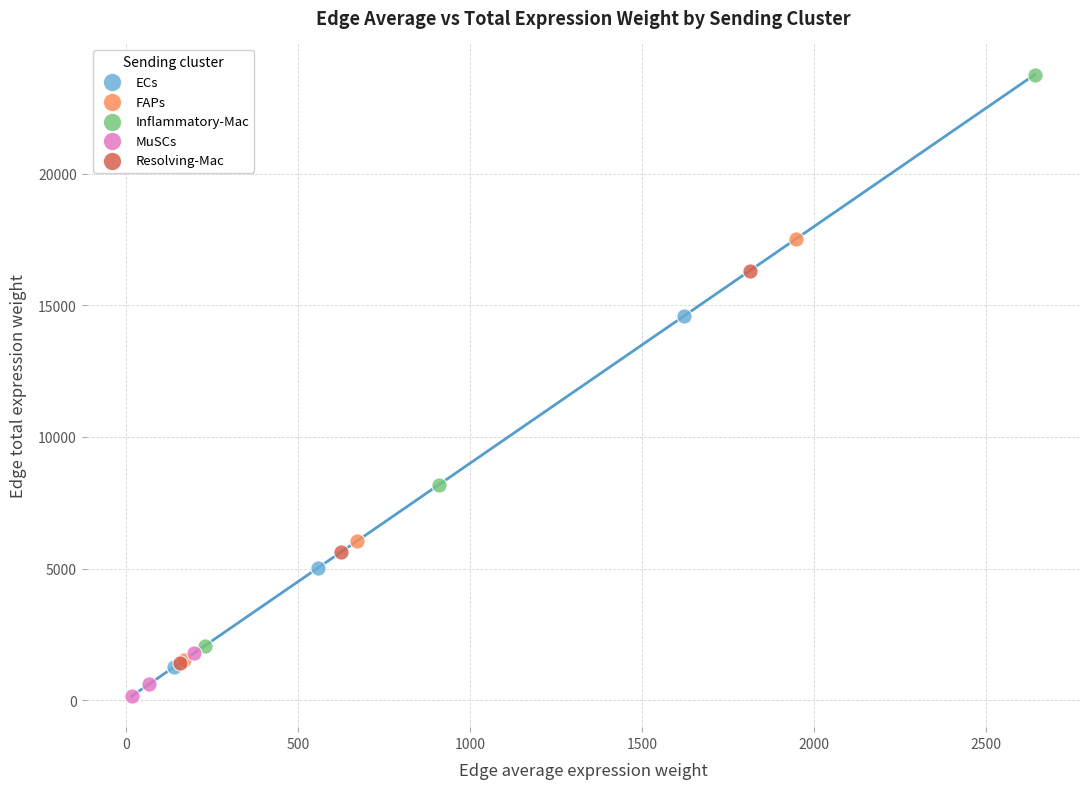

Which series contains the highest Y value?

Inflammatory-Mac